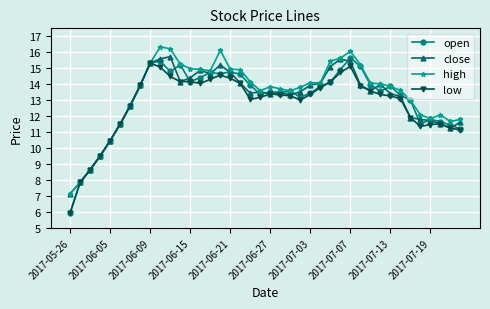

Which series has the widest spread of values?

open